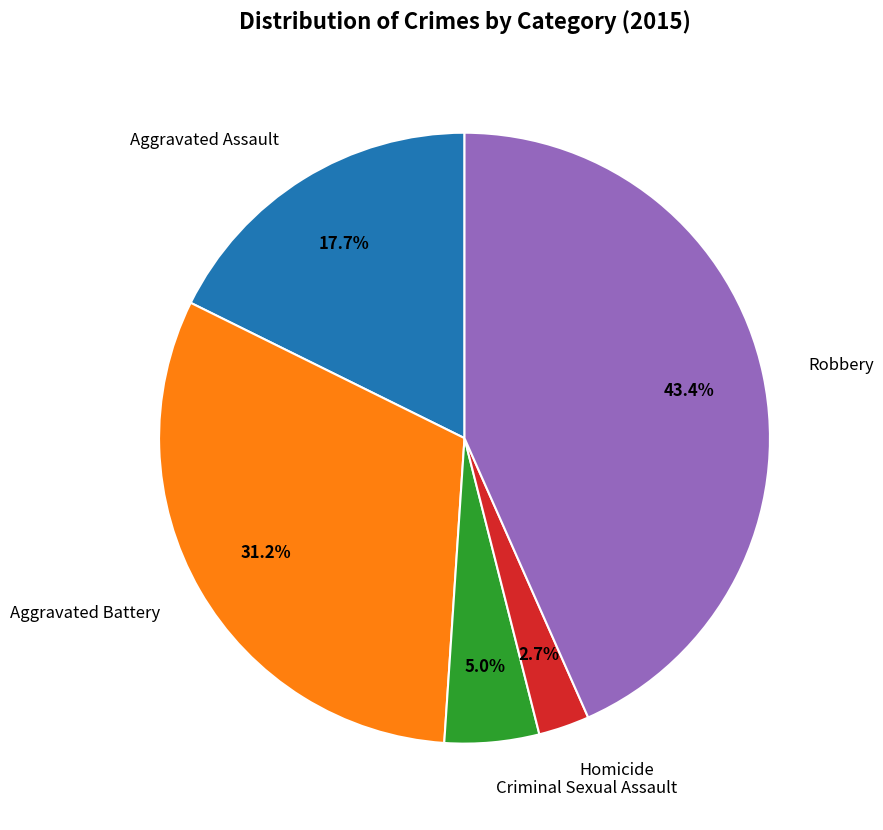

Between Criminal Sexual Assault and Aggravated Assault, which is larger?

Aggravated Assault